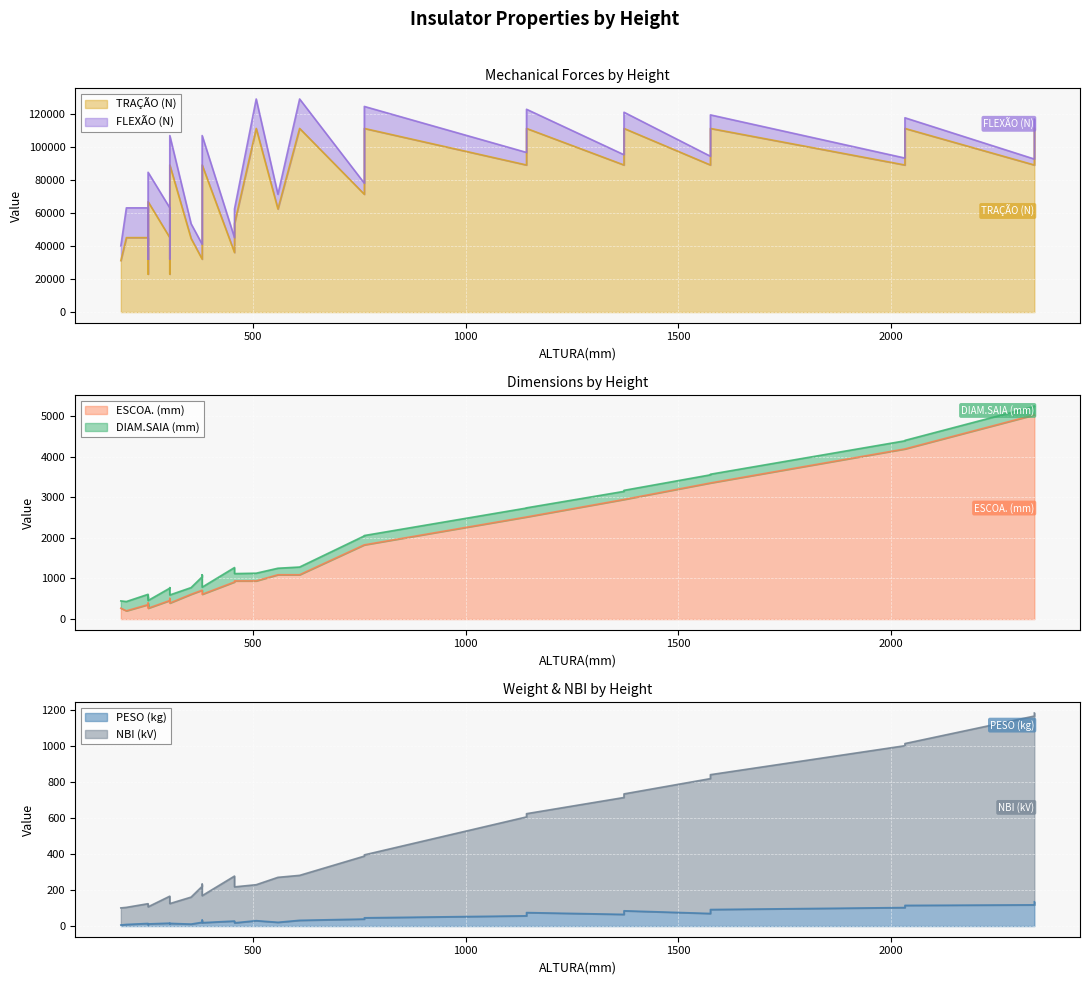

At which label does ESCOA. (mm) first exceed 940?

559